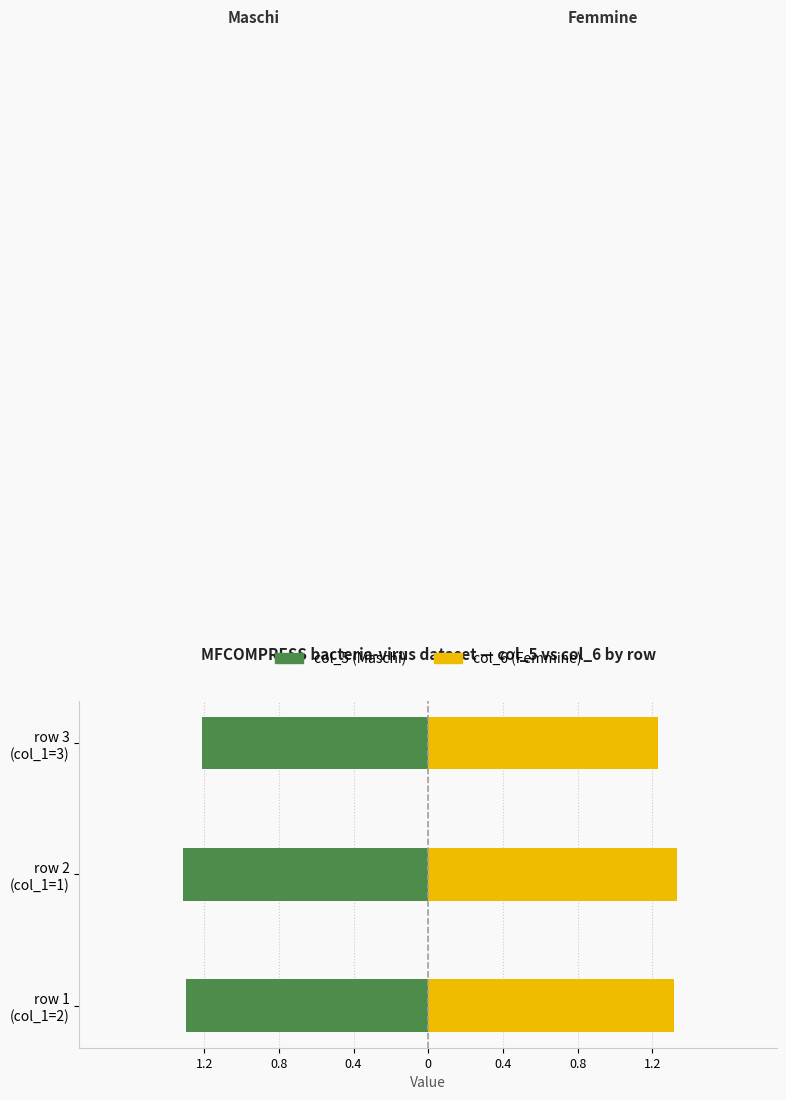

Is the value of col_5 (Maschi) at row 3 (col_1=3) greater than the value of col_6 (Femmine) at row 1 (col_1=2)?

No